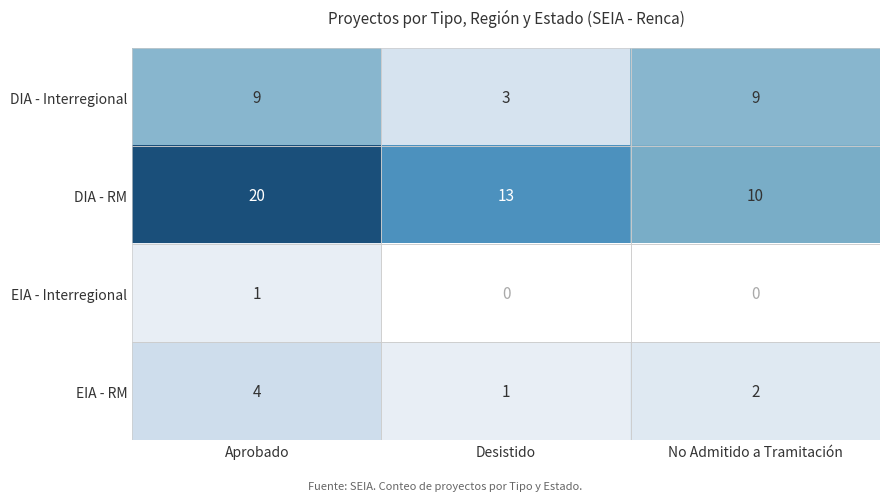

What is the lowest value of the DIA - RM series?

10